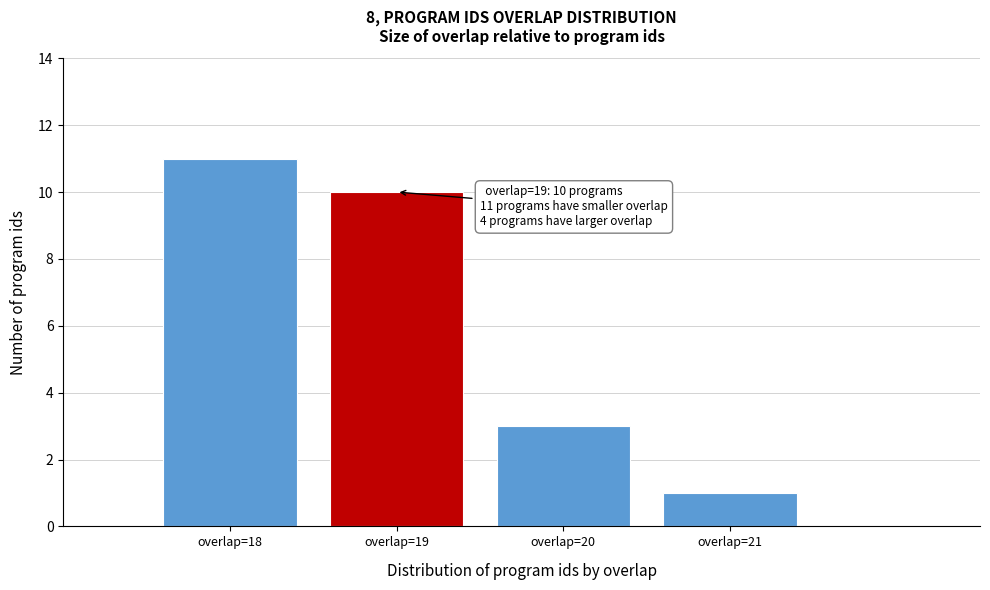

Which range on the x-axis has the tallest bar?

17.5 to 18.5